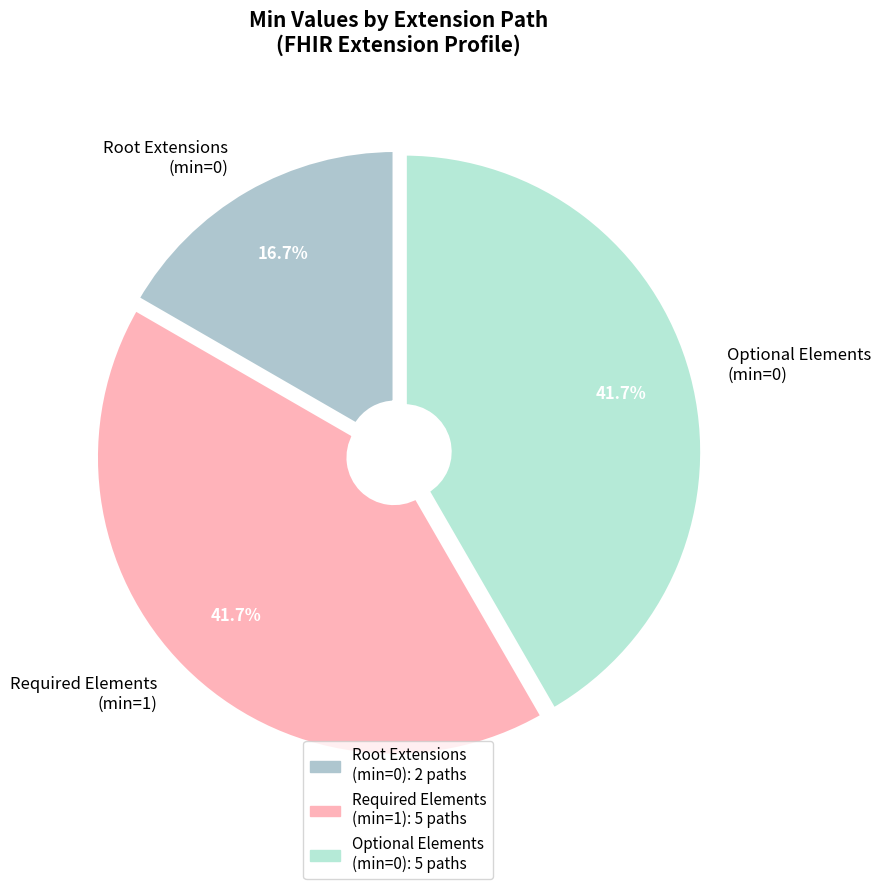

Is there any slice that represents more than half of the pie?

No